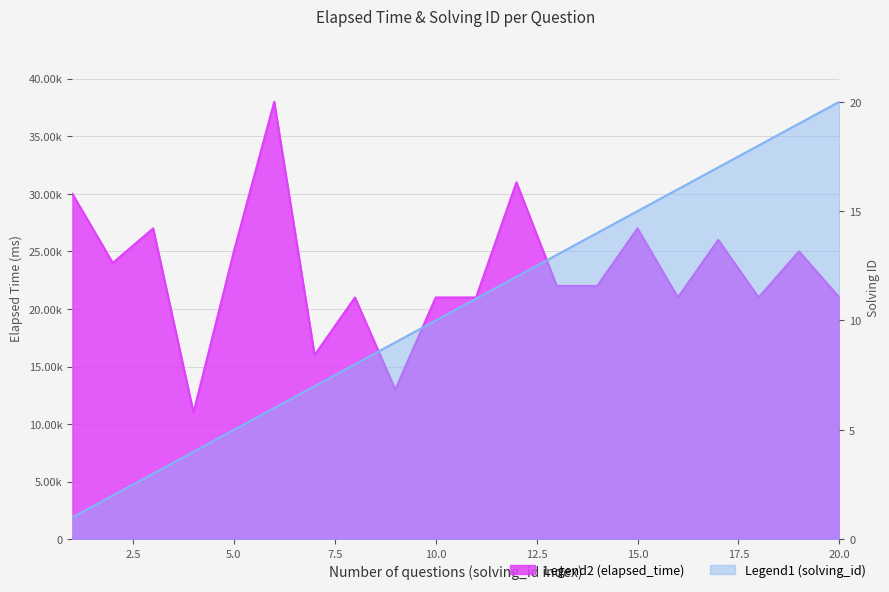

What is the difference between the highest and lowest values at 18?

20982